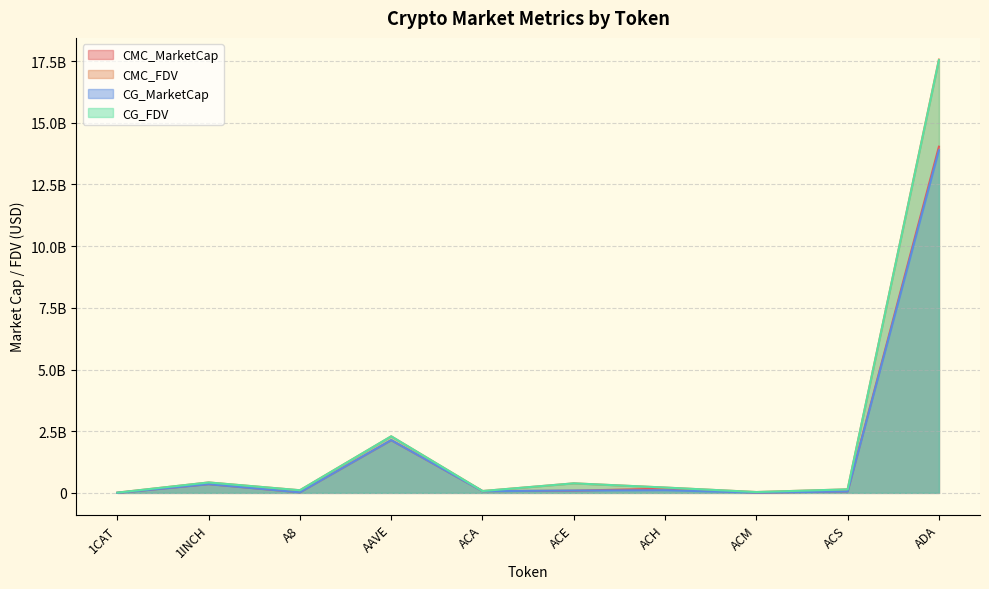

Does the chart have visible grid lines?

Yes